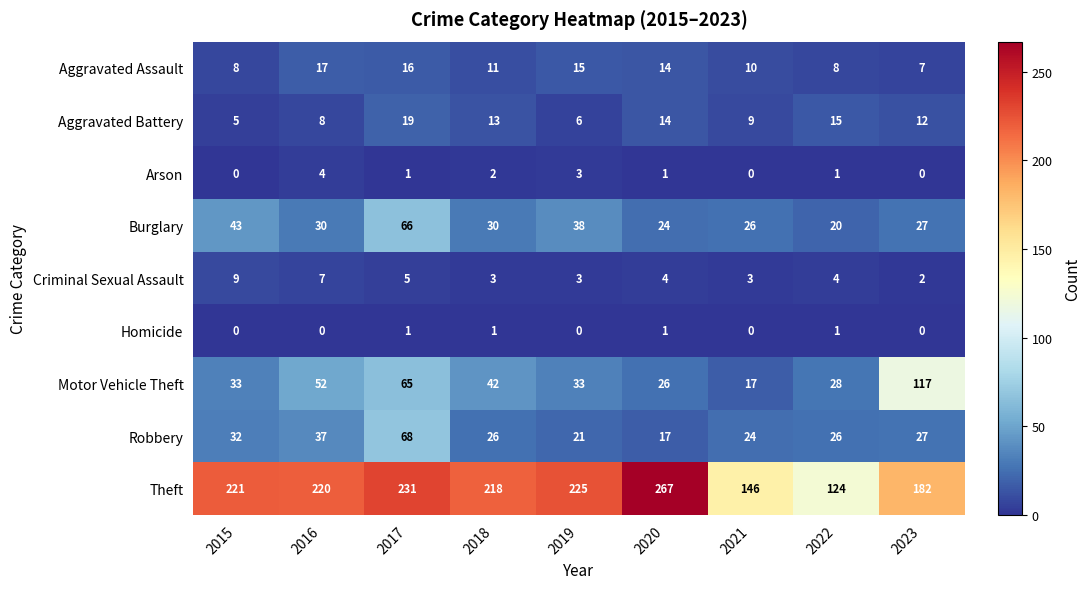

At which category is the sum across all series the highest?

2017